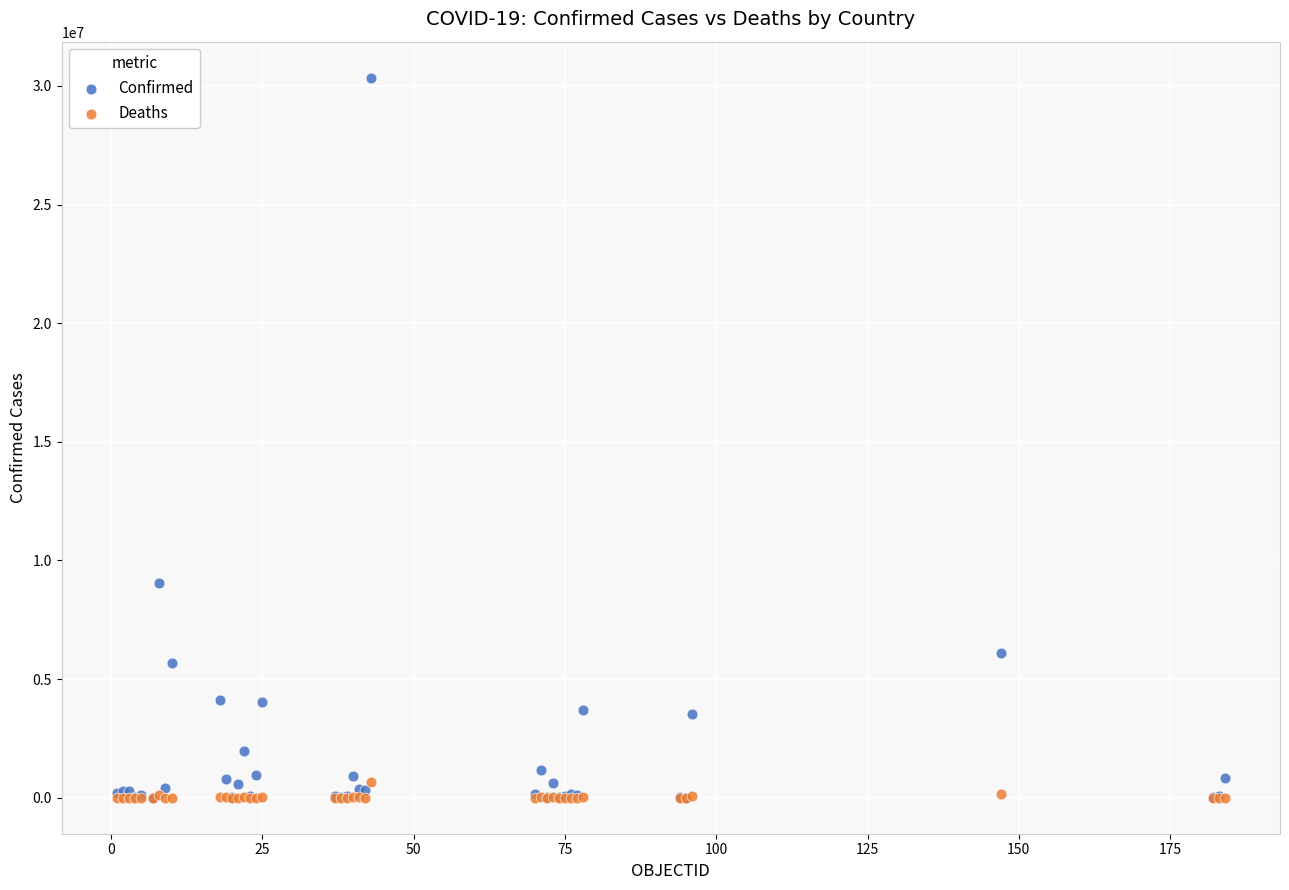

Across all series, what Y value is closest to 15172914?

9060923